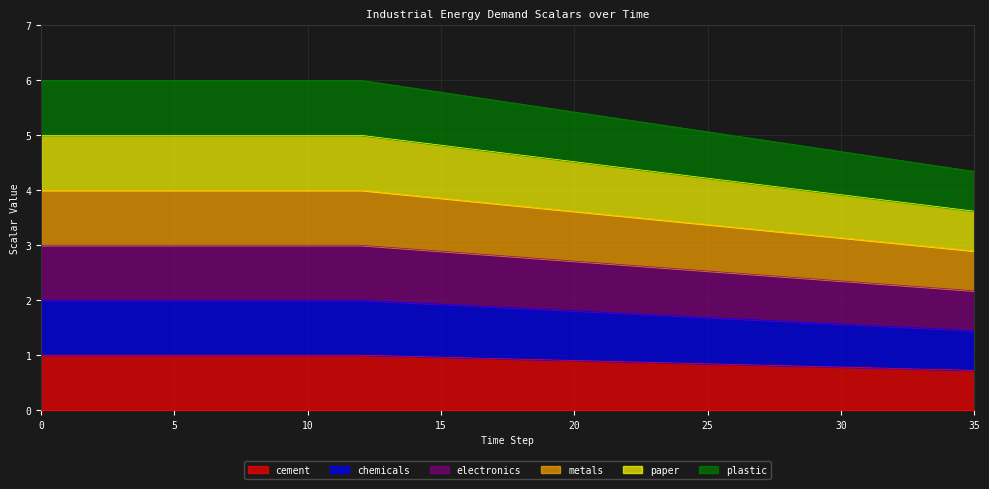

Rank the series at 28 from highest to lowest value.

plastic, cement, paper, metals, electronics, chemicals